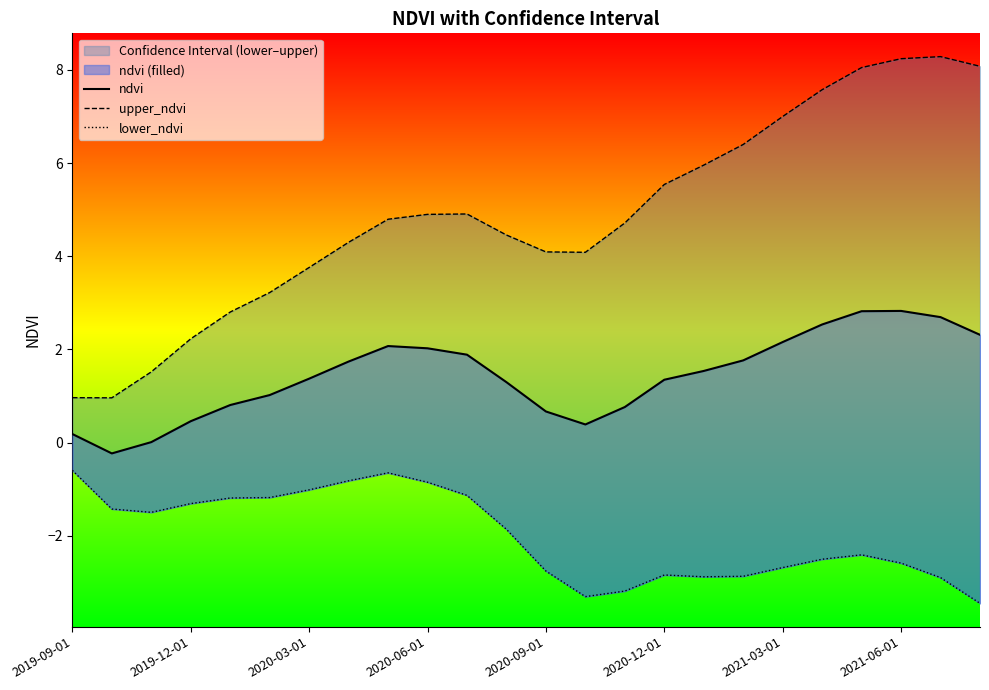

Rank the series by their average value, from highest to lowest.

upper_ndvi, ndvi, lower_ndvi